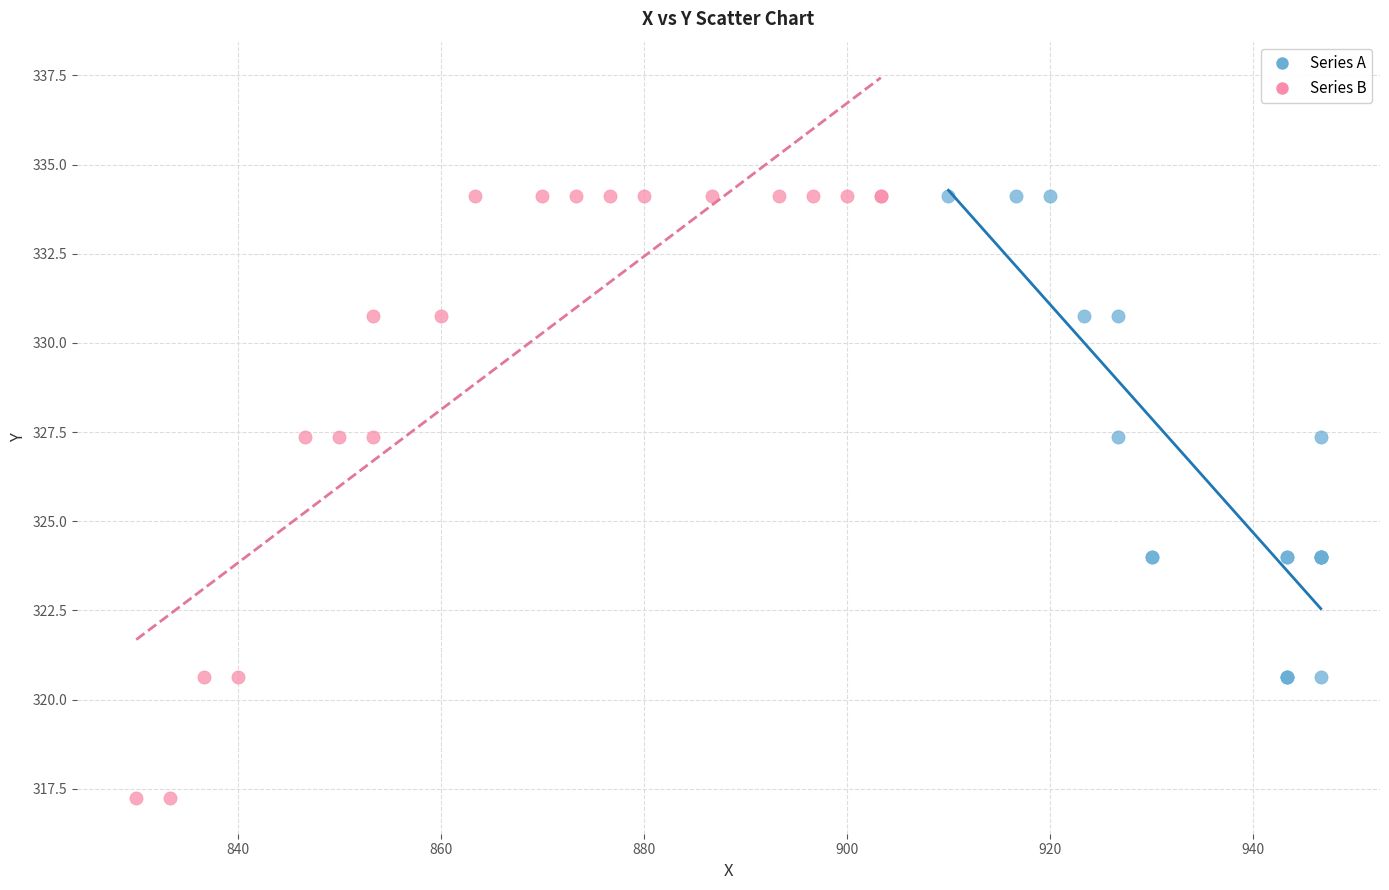

Which series reaches the minimum Y coordinate?

Series B